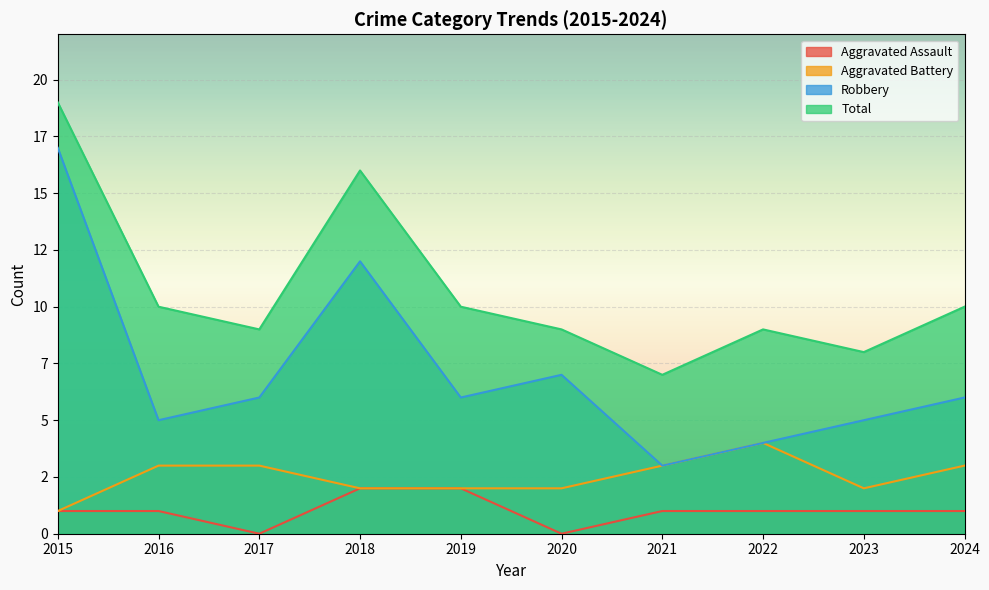

At how many categories does at least one series exceed 10?

2